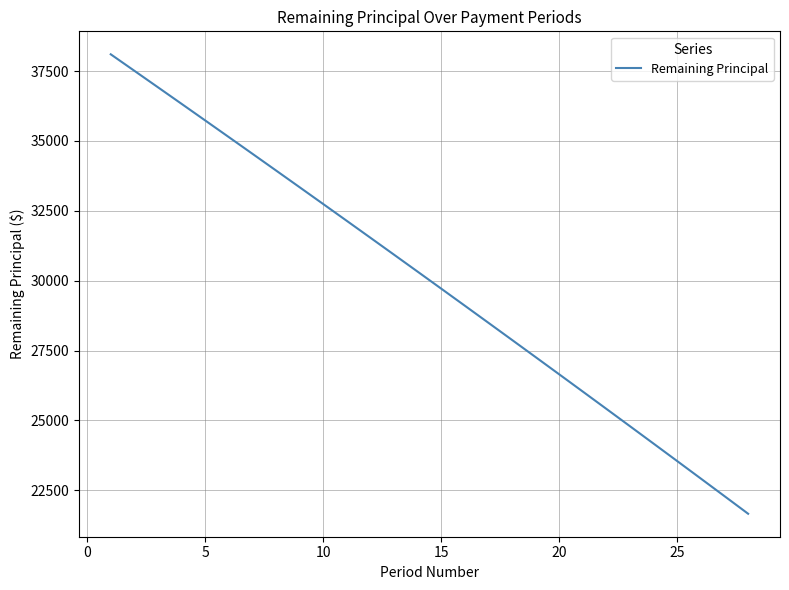

Reading left to right, transcribe all the data shown in this chart.

38100.0	37510.6	36919.8	36327.5	35733.7	35138.4	34541.7	33943.4	33343.7	32742.4	32139.7	31535.4	30929.7	30322.4	29713.6	29103.2	28491.4	27878.0	27263.1	26646.7	26028.7	25409.1	24788.0	24165.4	23541.2	22915.5	22288.1	21659.3